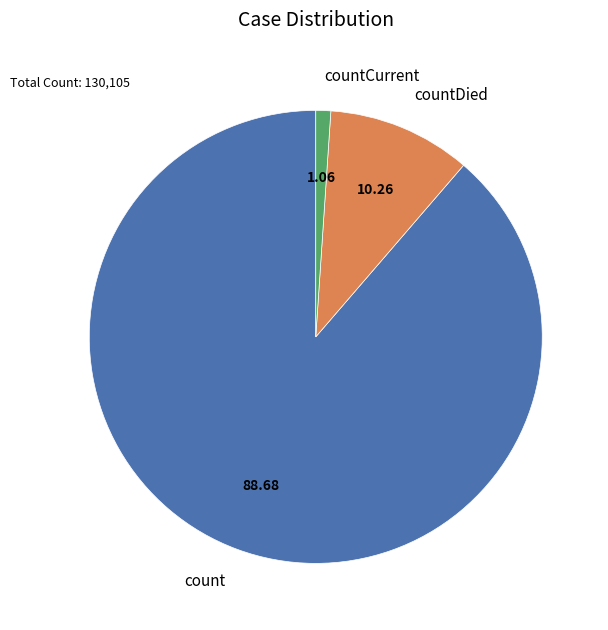

Which category accounts for the majority?

count